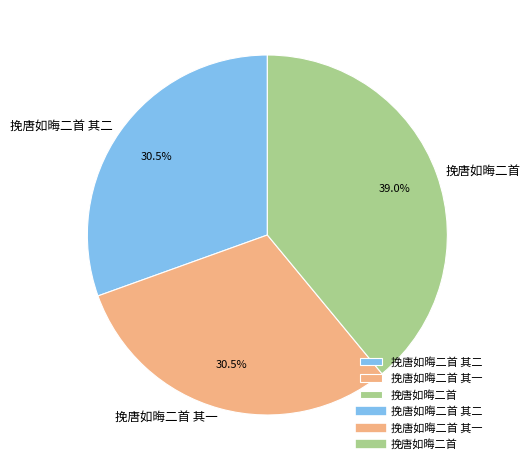

What is the largest slice in the pie chart?

挽唐如晦二首